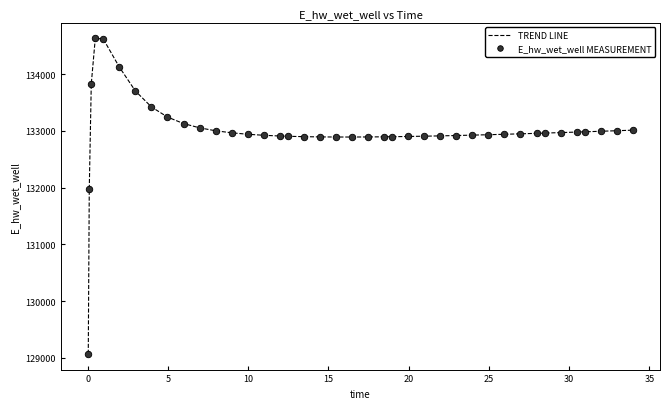

What is the smallest value displayed?

129070.5